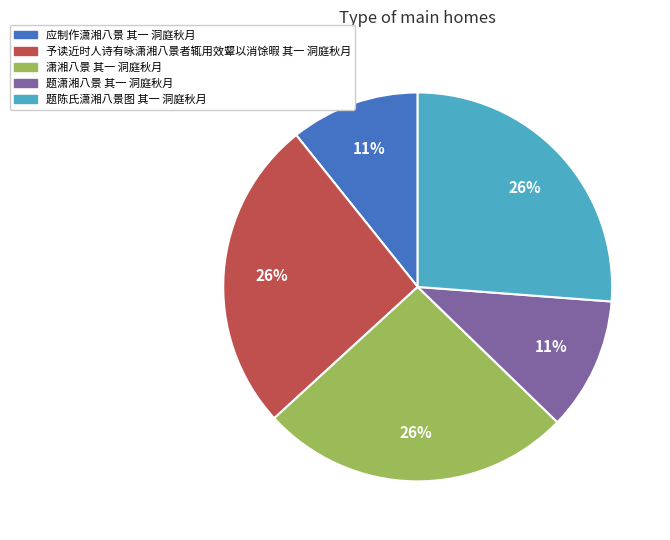

Is 题潇湘八景 其一 洞庭秋月 the majority of the pie?

No